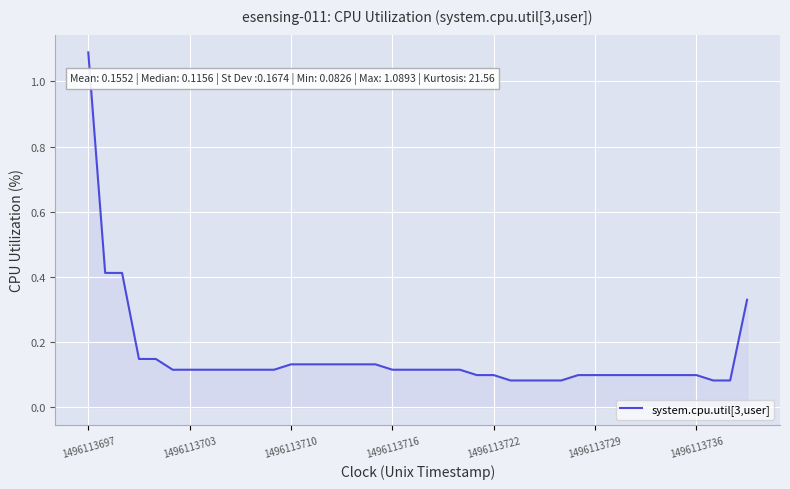

What is the greatest value displayed?

1.1